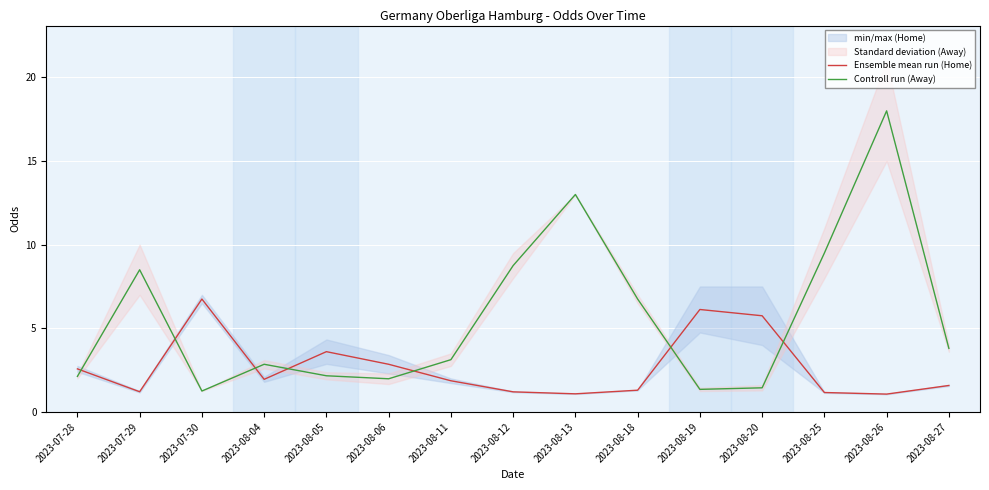

What is the label of the 9th point from the right?

2023-08-11